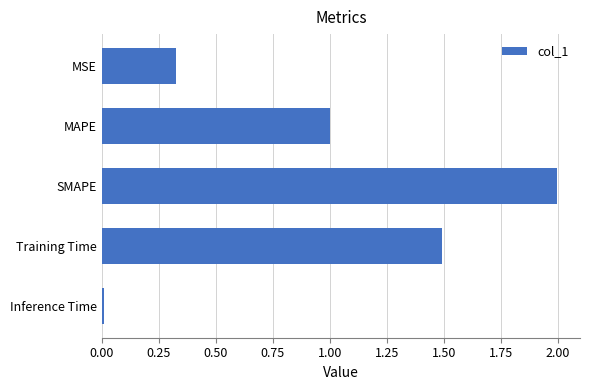

Which label corresponds to the largest value in the chart?

SMAPE